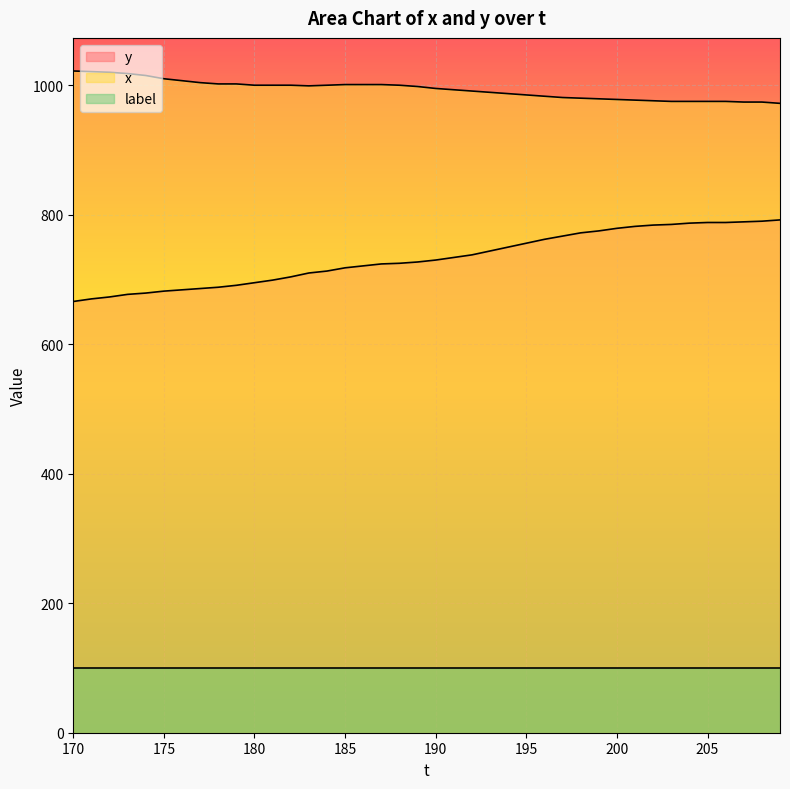

What is the difference between the second highest and second lowest values in the y series?

120